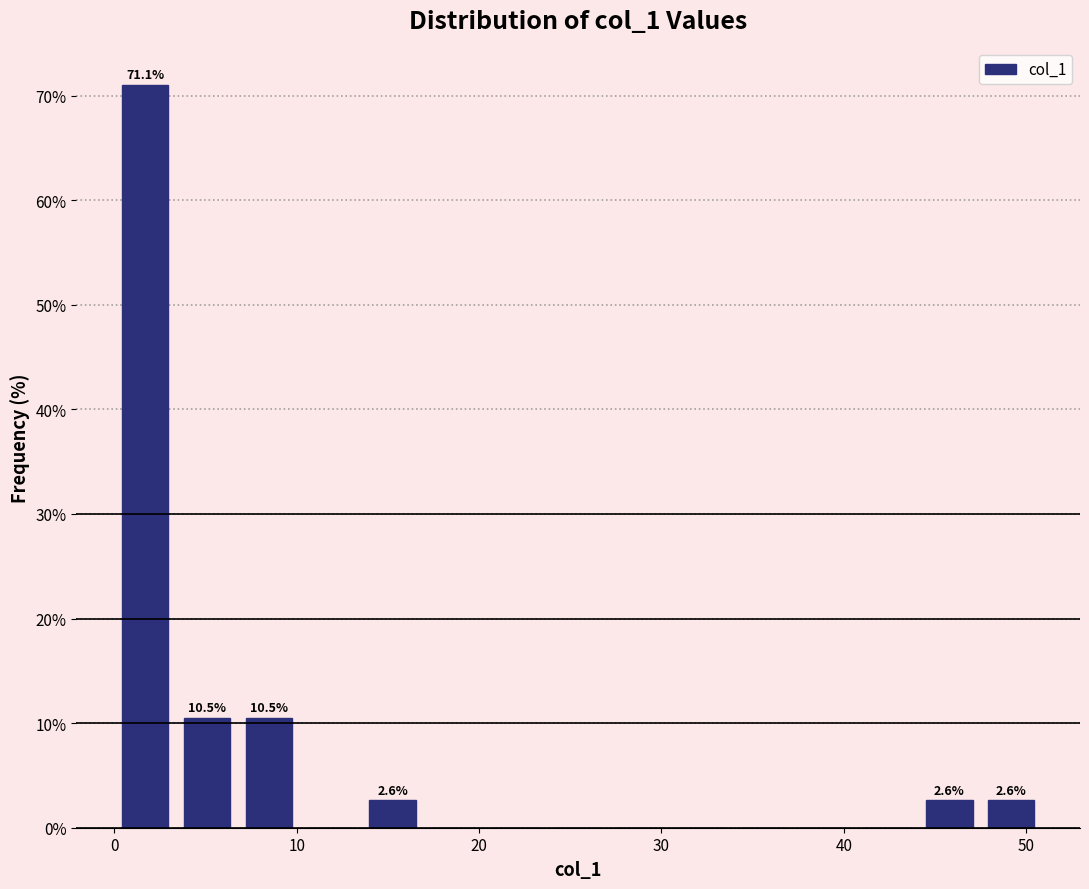

Around what value on the x-axis is the tallest bar? Give the approximate position of its centre, as read against the axis.

2